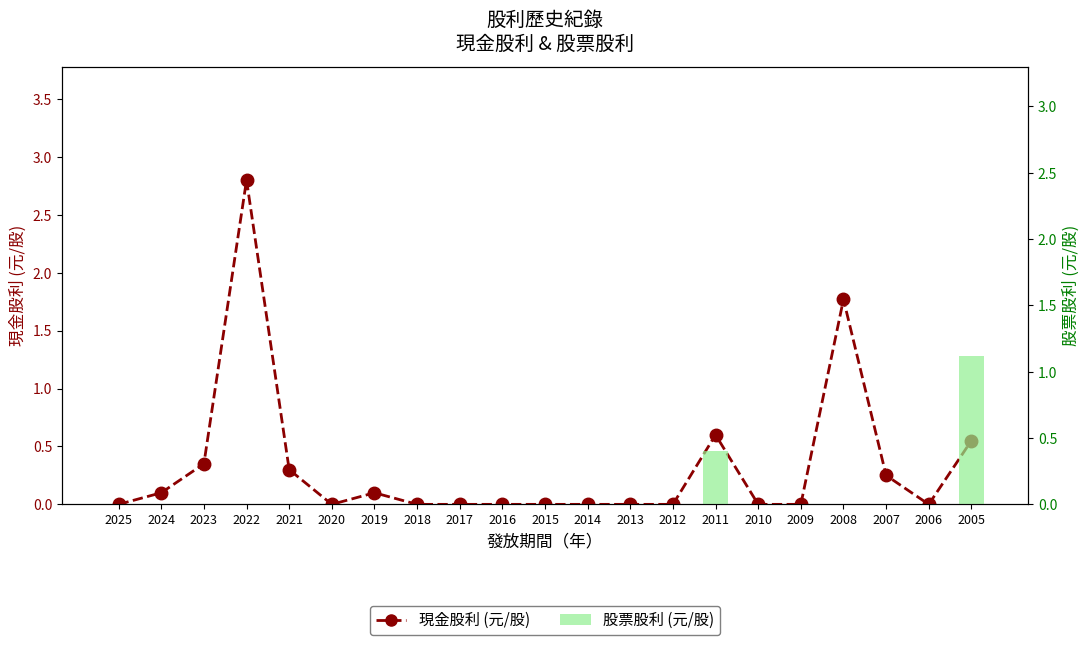

Reading left to right, extract all data points from this chart.

現金股利 (元/股): 2025=0.0	2024=0.1	2023=0.3	2022=2.8	2021=0.3	2020=0.0	2019=0.1	2018=0.0	2017=0.0	2016=0.0	2015=0.0	2014=0.0	2013=0.0	2012=0.0	2011=0.6	2010=0.0	2009=0.0	2008=1.8	2007=0.2	2006=0.0	2005=0.6
股票股利 (元/股): 2025=0.0	2024=0.0	2023=0.0	2022=0.0	2021=0.0	2020=0.0	2019=0.0	2018=0.0	2017=0.0	2016=0.0	2015=0.0	2014=0.0	2013=0.0	2012=0.0	2011=0.4	2010=0.0	2009=0.0	2008=0.0	2007=0.0	2006=0.0	2005=1.1